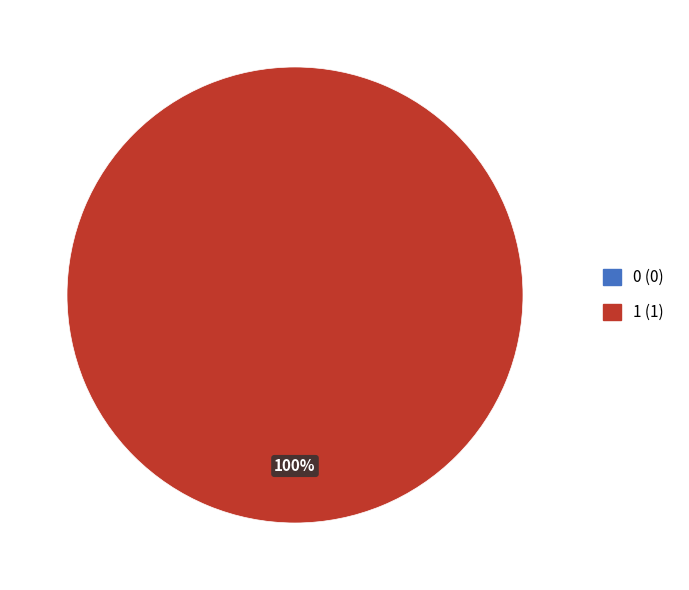

To the nearest percent, what is the difference between the 0 and 1 slice percentages?

100%